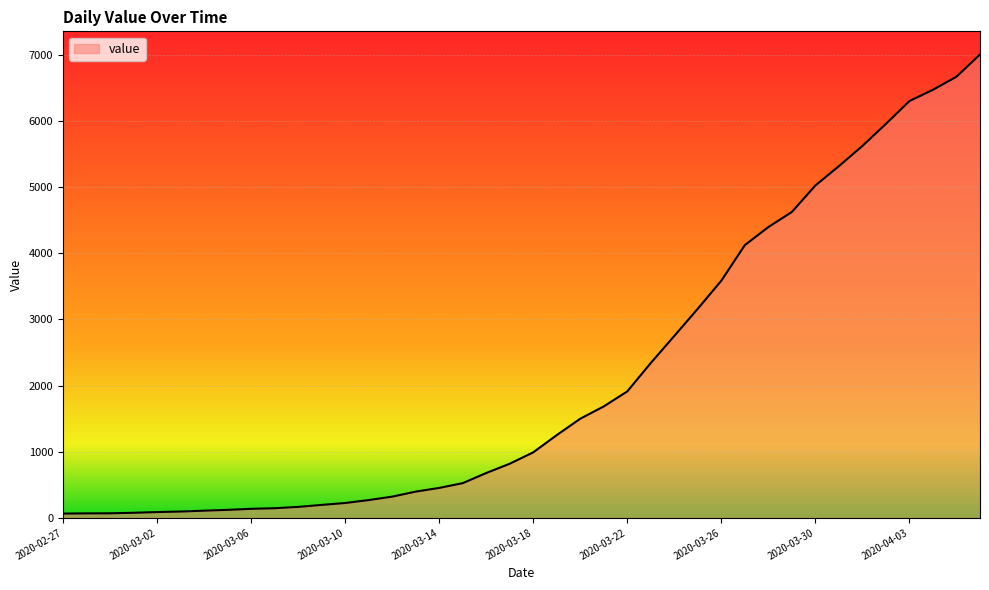

What is the greatest value displayed?

7008